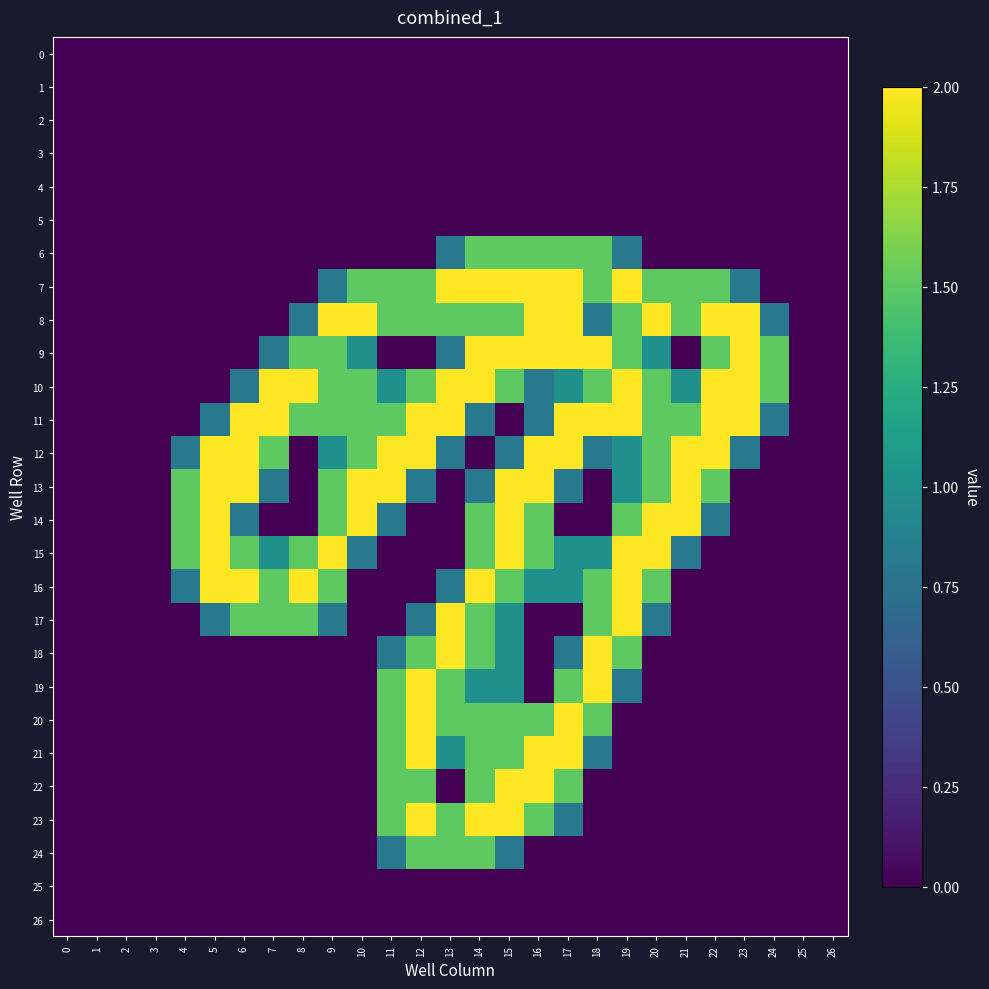

Between 12 and 18, which series saw the biggest shift?

9